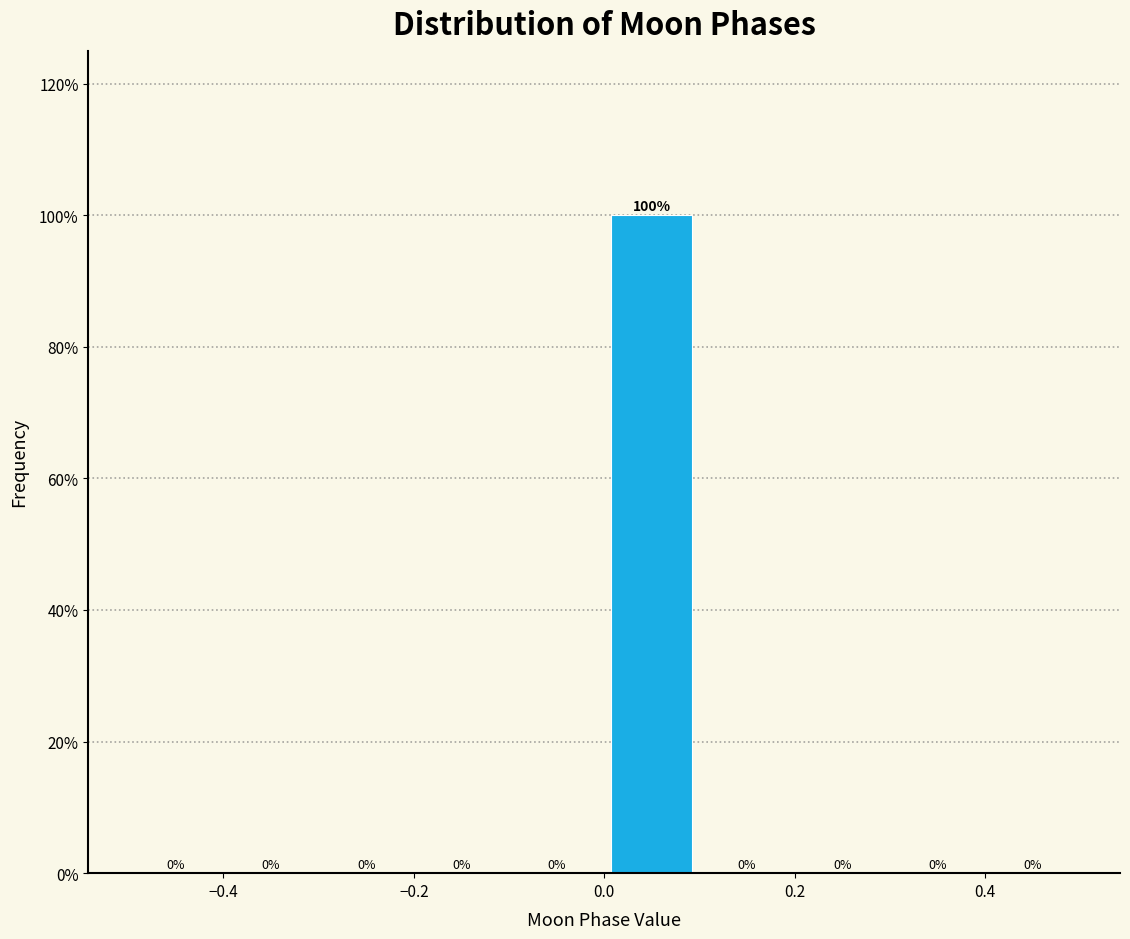

Reading left to right, list every bar in this chart as the range it spans on the x-axis followed by its height.

-0.5 to -0.4: 0
-0.4 to -0.3: 0
-0.3 to -0.2: 0
-0.2 to -0.1: 0
-0.1 to 0.0: 0
0.0 to 0.1: 100
0.1 to 0.2: 0
0.2 to 0.3: 0
0.3 to 0.4: 0
0.4 to 0.5: 0